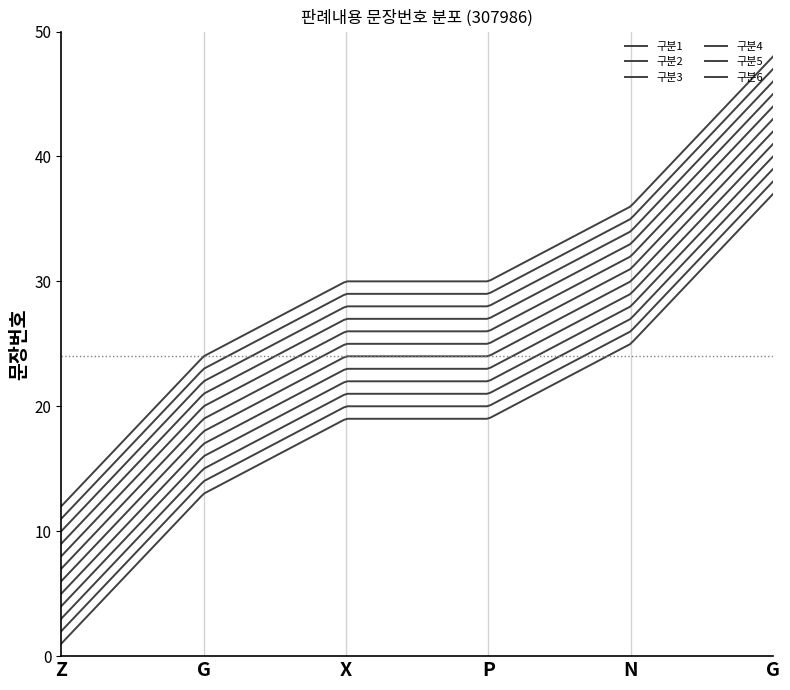

Where does the 구분4 series first go above 15?

12